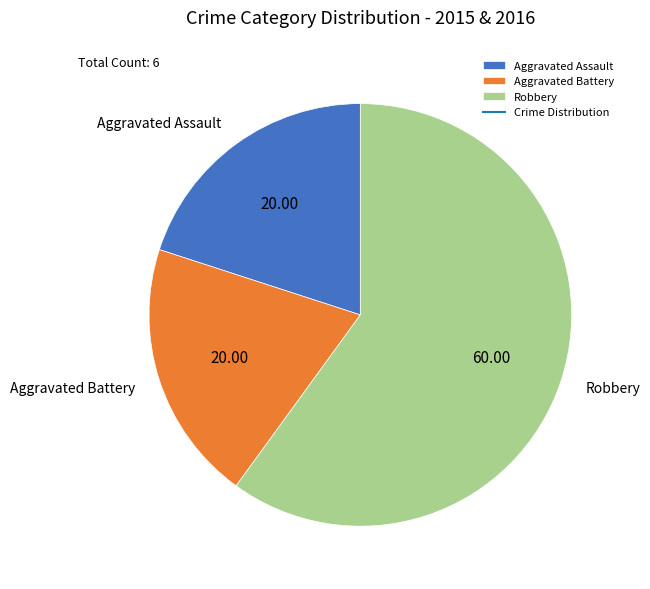

Combined, do Aggravated Battery and Aggravated Assault account for over 50%?

No